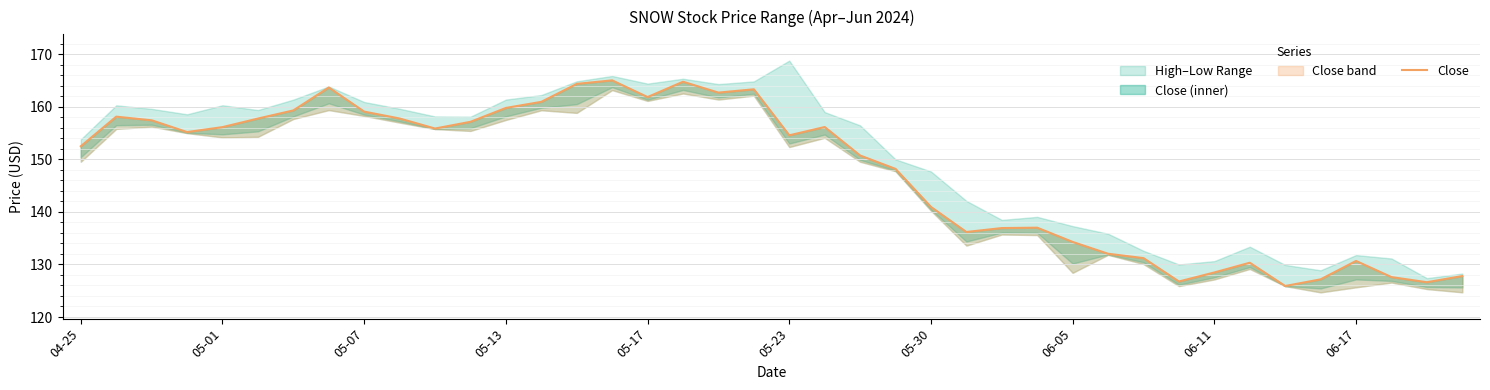

Approximately how many times larger is the value at 33 compared to 06-17?

0.8